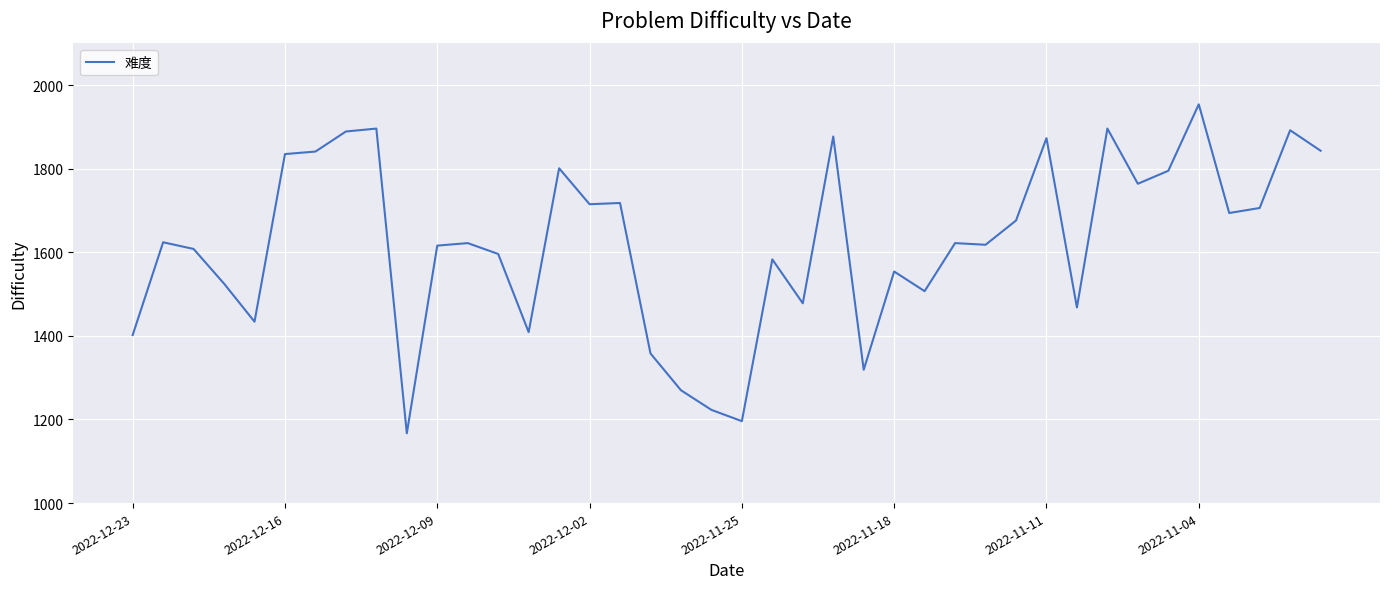

What is the minimum value shown in the chart?

1167